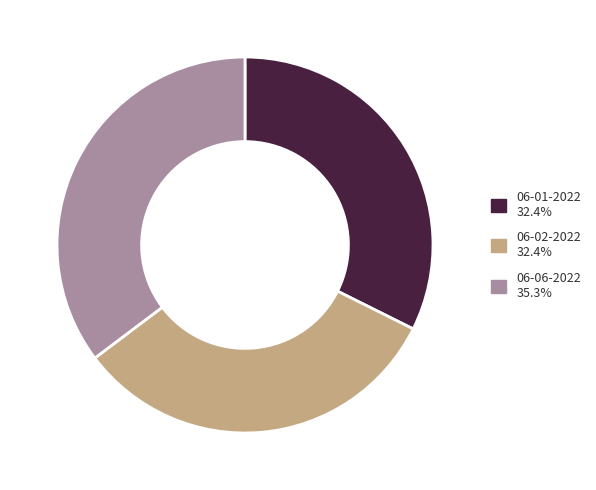

Does any single category account for the majority?

No